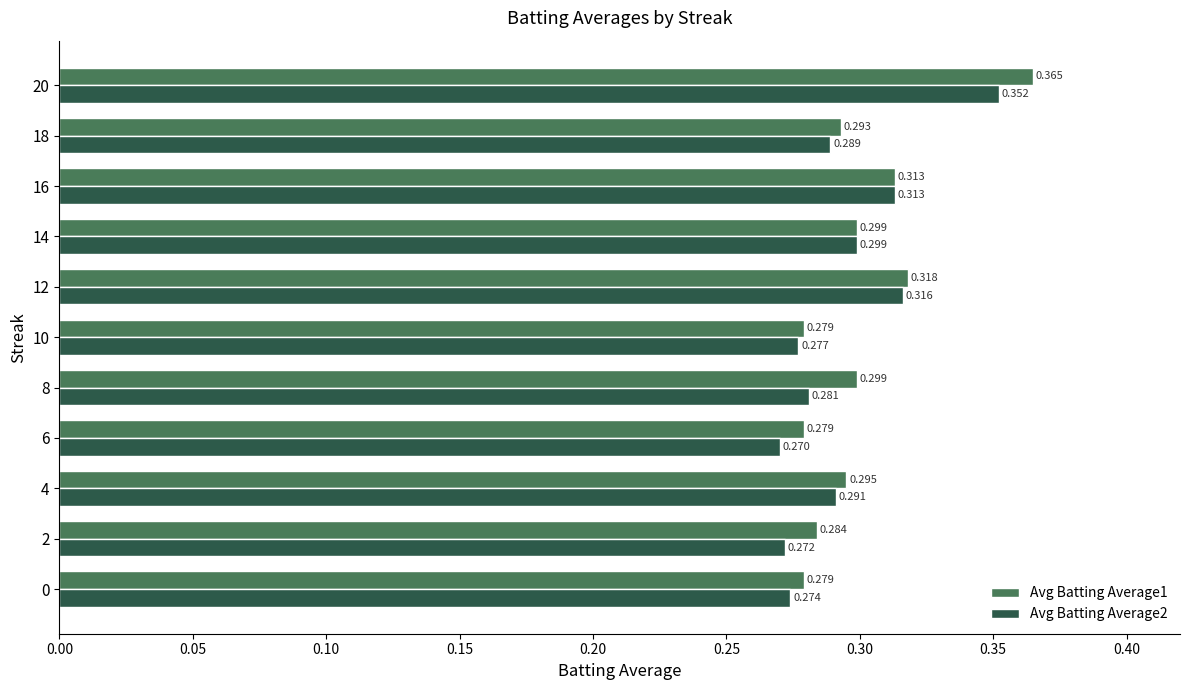

Is the value of Avg Batting Average1 at 0 greater than the value of Avg Batting Average2 at 2?

Yes